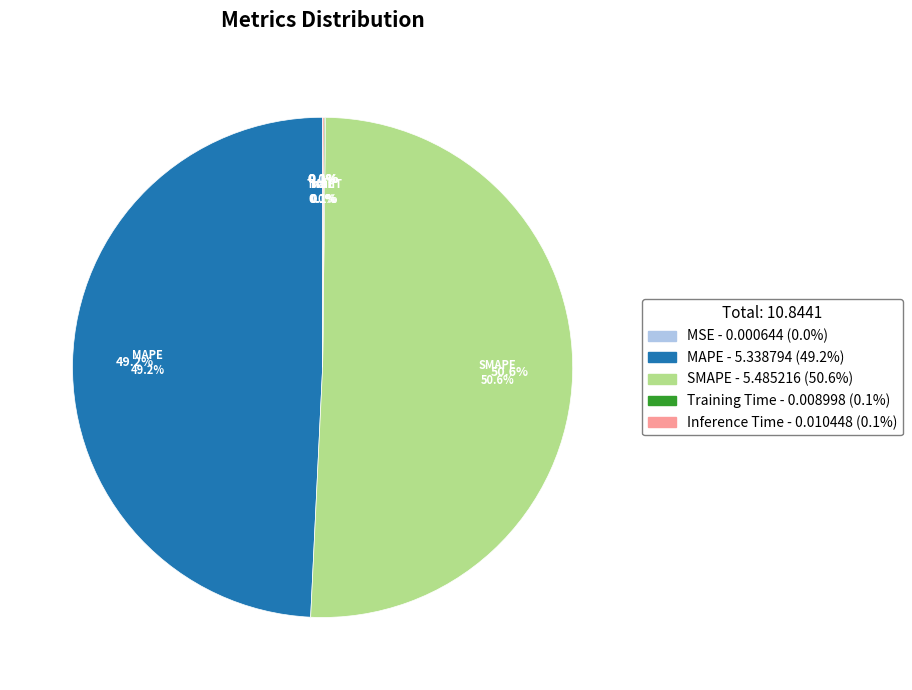

To the nearest percent, what is the average slice percentage?

20%